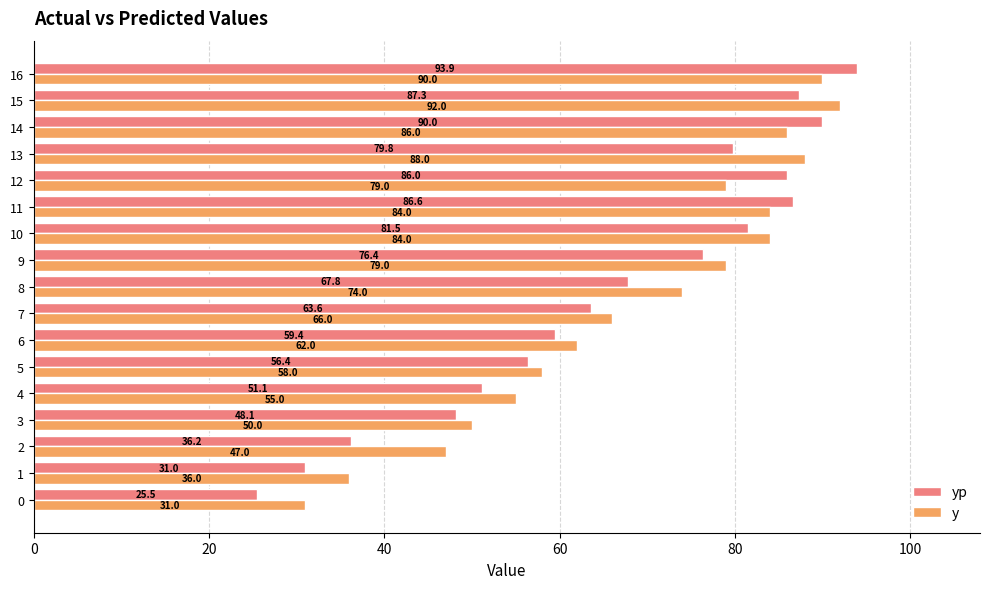

How many categories are shown in the chart?

17